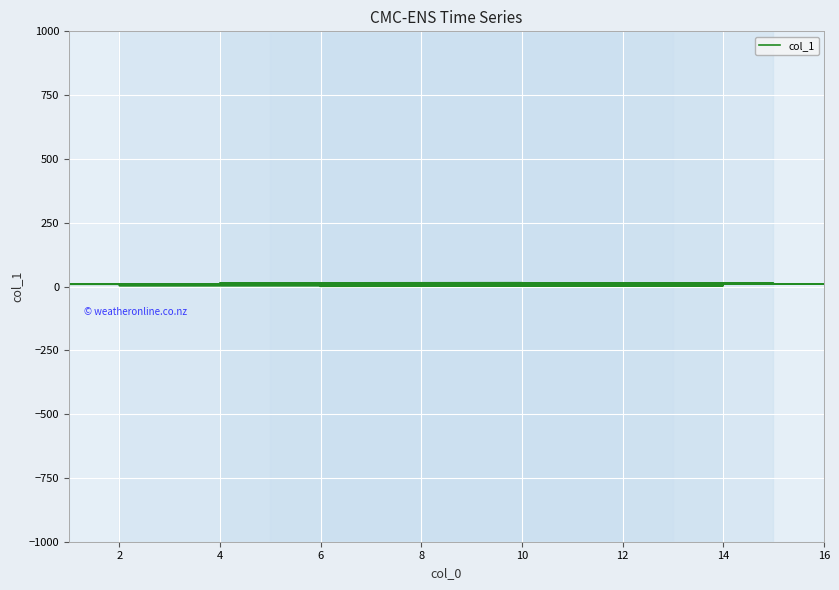

True or false: the data has more than 2 interior local peaks.

False